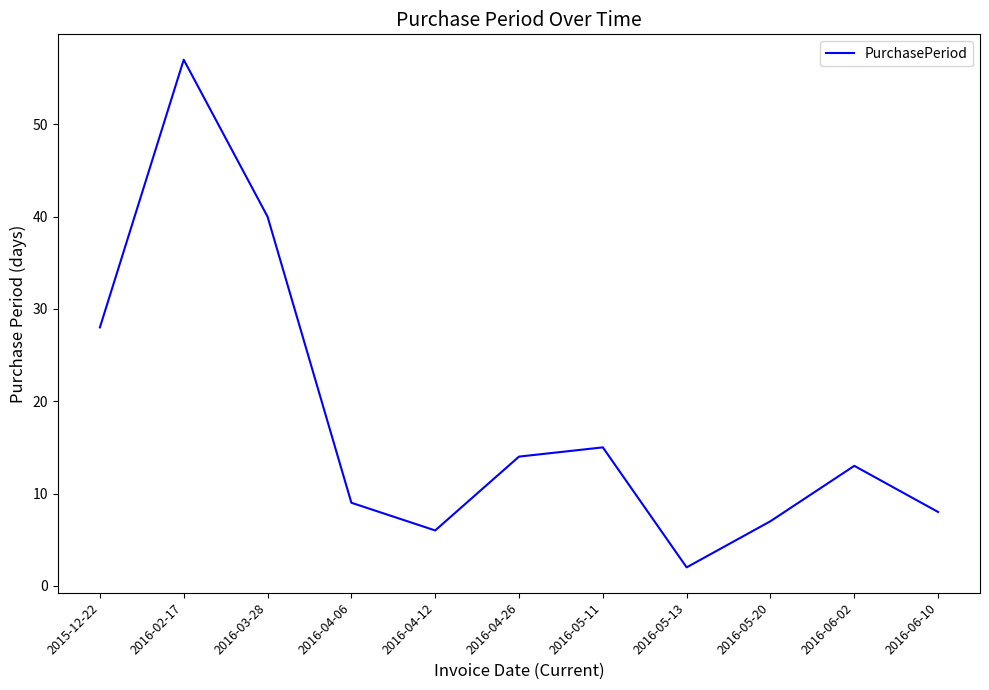

Does the chart have visible grid lines?

No